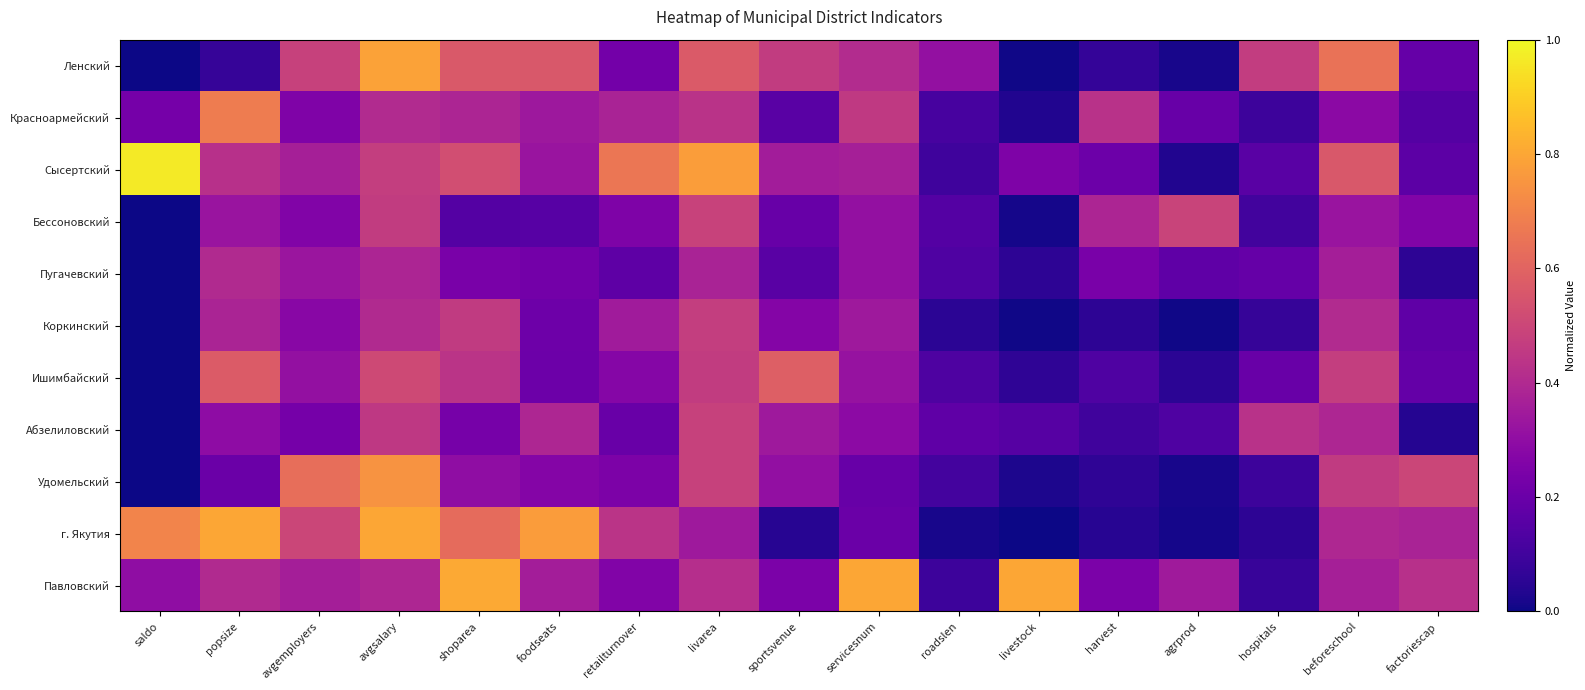

What is the minimum value shown in the chart?

-0.5